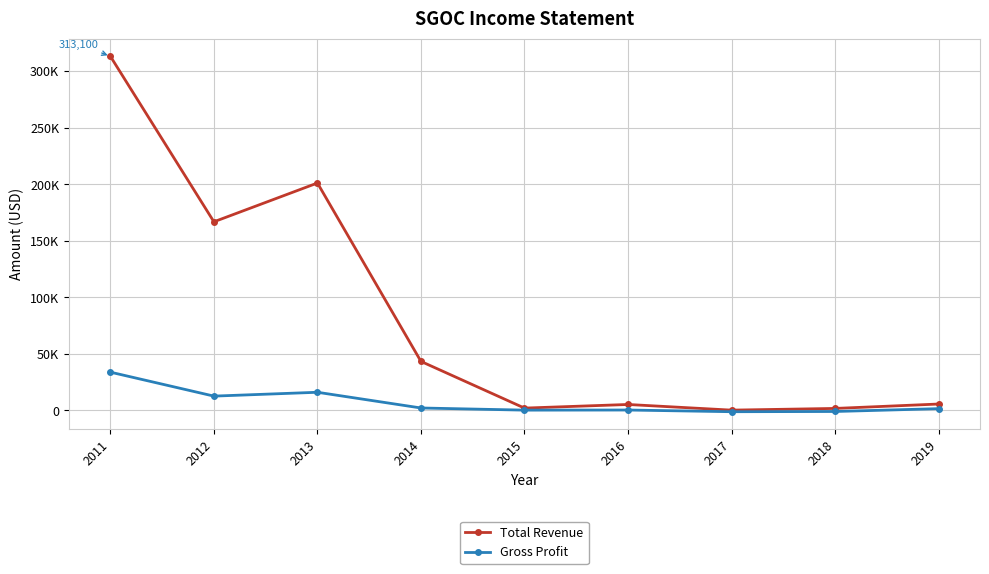

What is the value of the Gross Profit point at the 3rd from the left?

15900